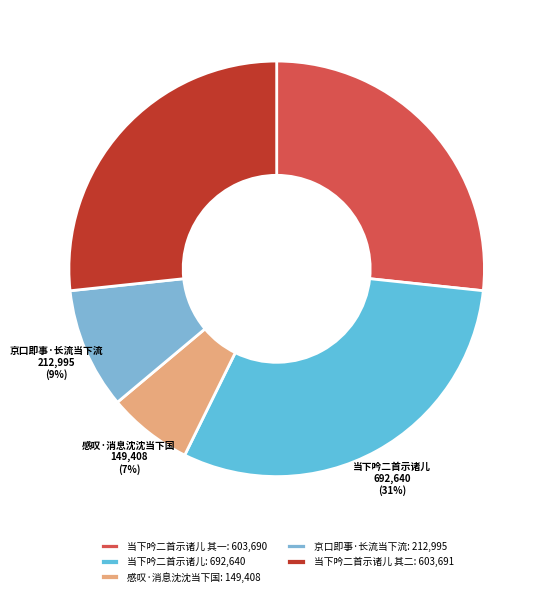

Between 当下吟二首示诸儿 其二 and 京口即事·长流当下流, which is larger?

当下吟二首示诸儿 其二